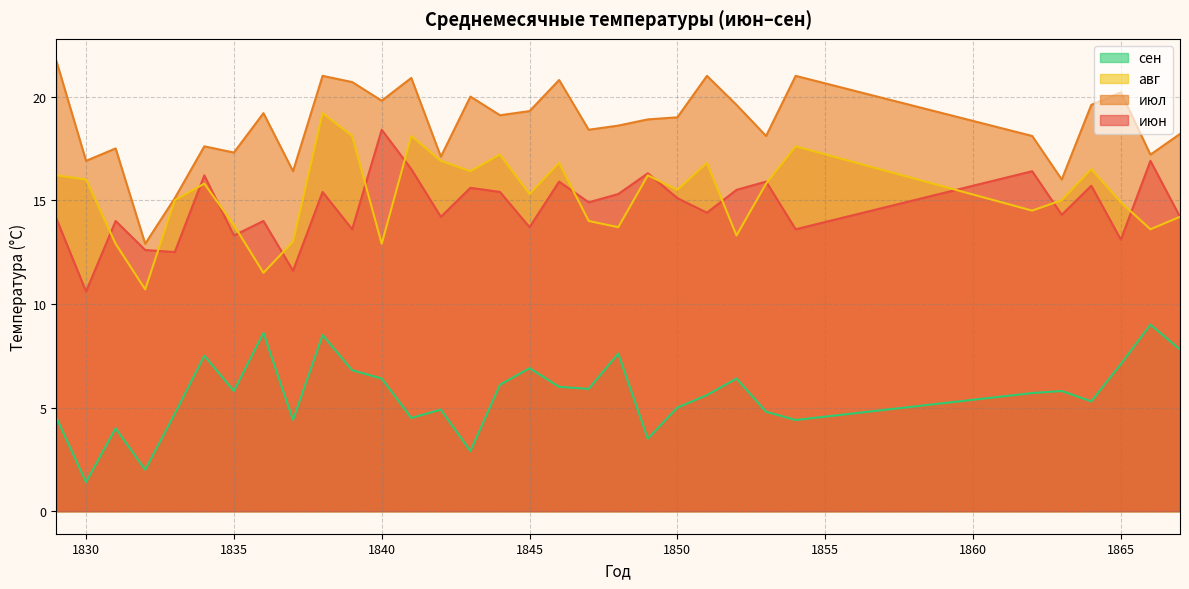

What is the value of the июн point at the 4th from the left?

12.6